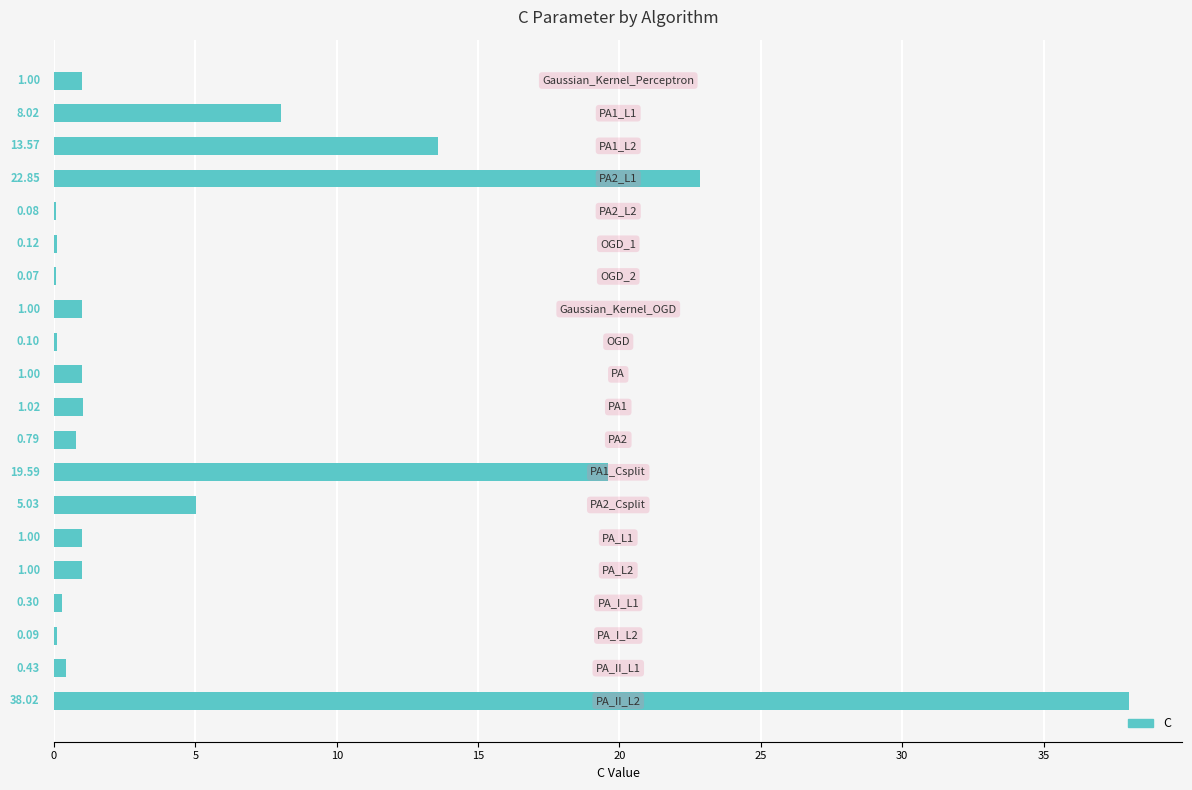

What is the greatest value displayed?

38.0